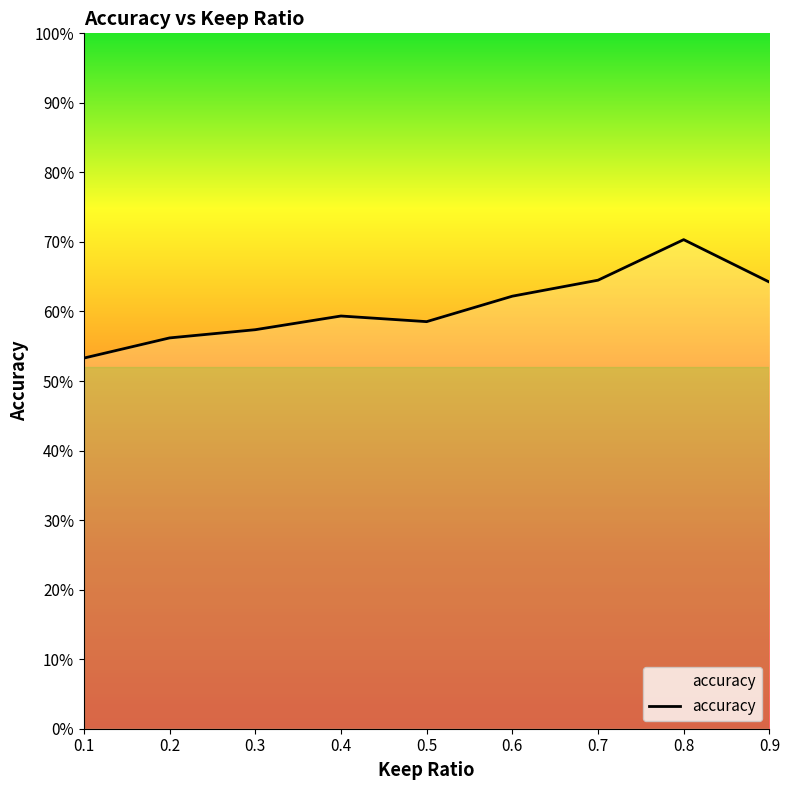

Between 0.4 and 0.1, which is larger?

0.4